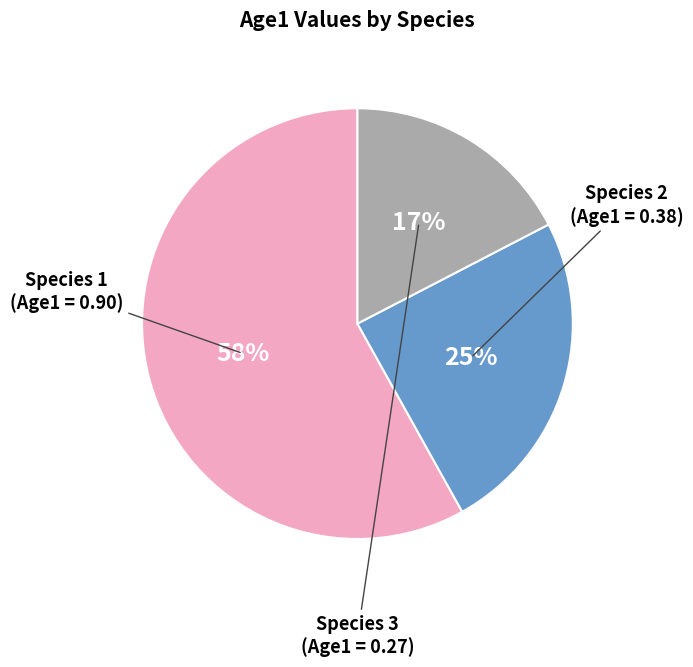

What is the smallest slice in the pie chart?

Species 3